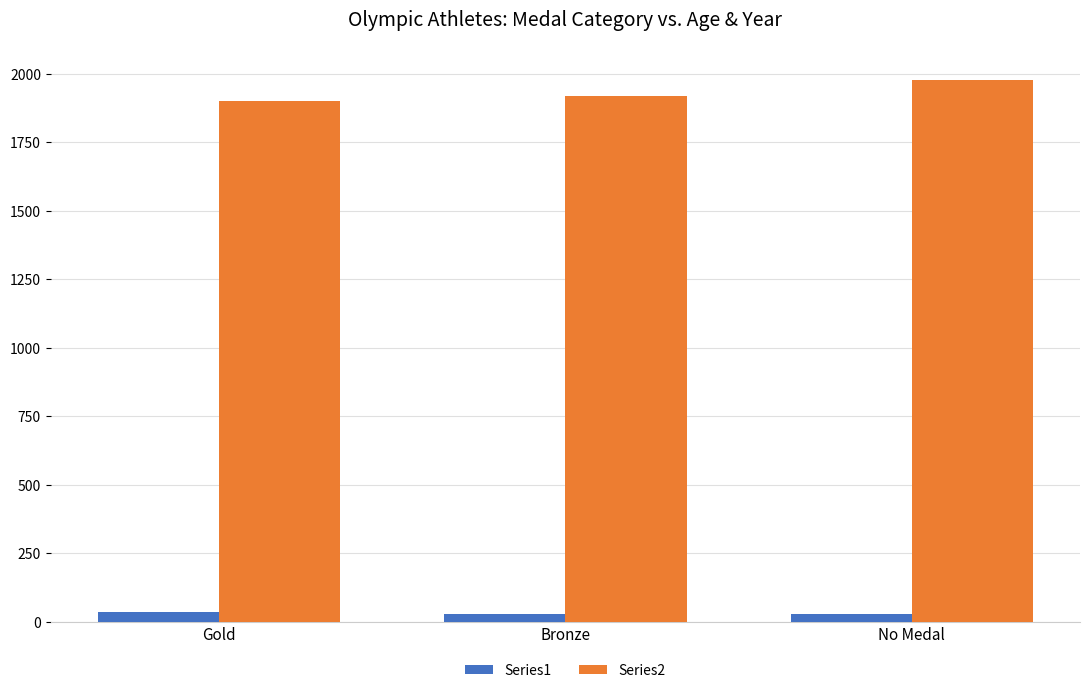

The Series2 series shows 1316 at Bronze. True or false?

False